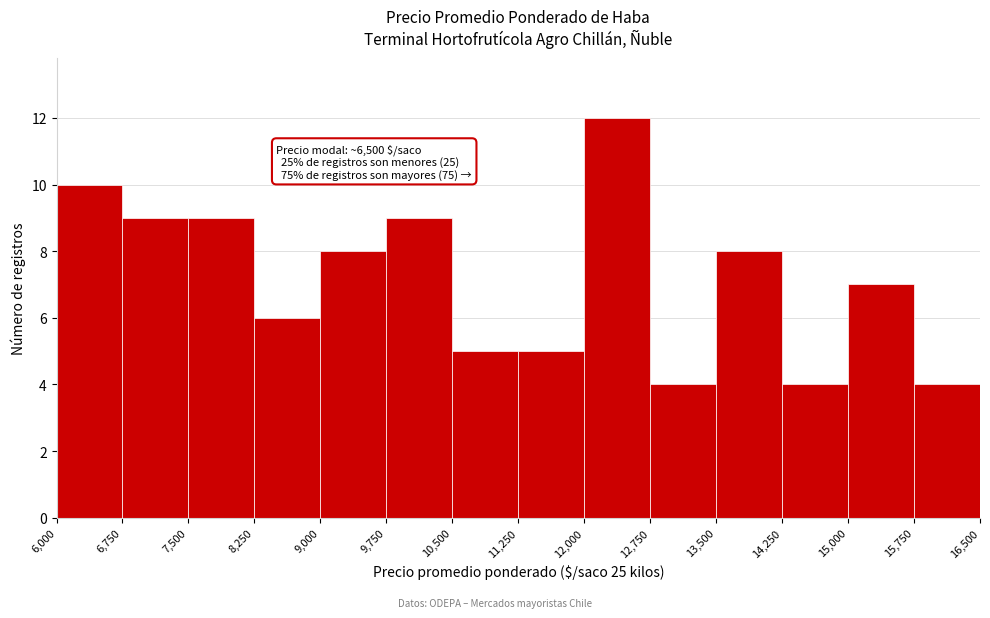

Over which range of the x-axis is the bar tallest?

12,000 to 12,750